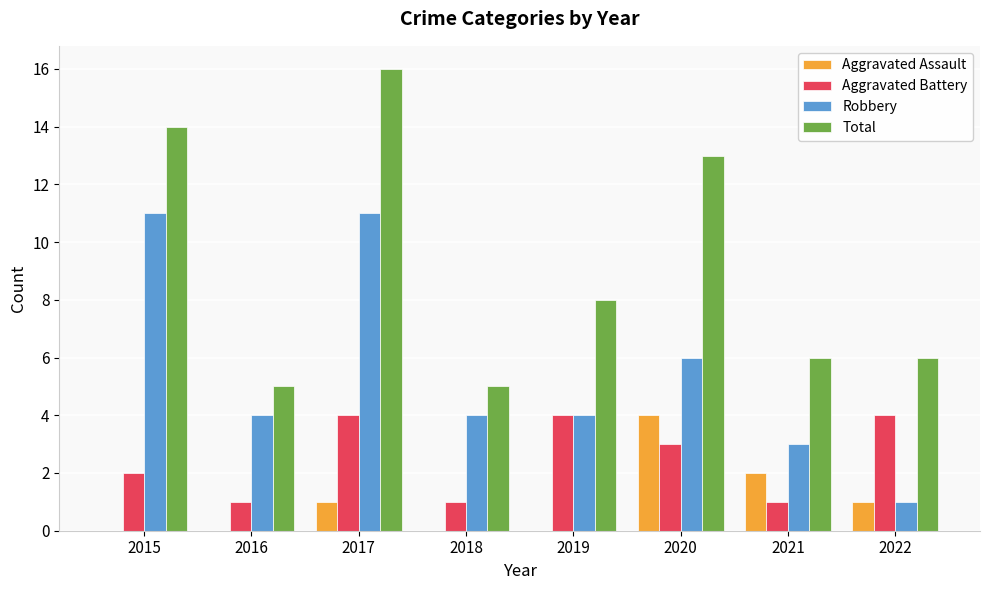

What is the sum of all Robbery values?

44